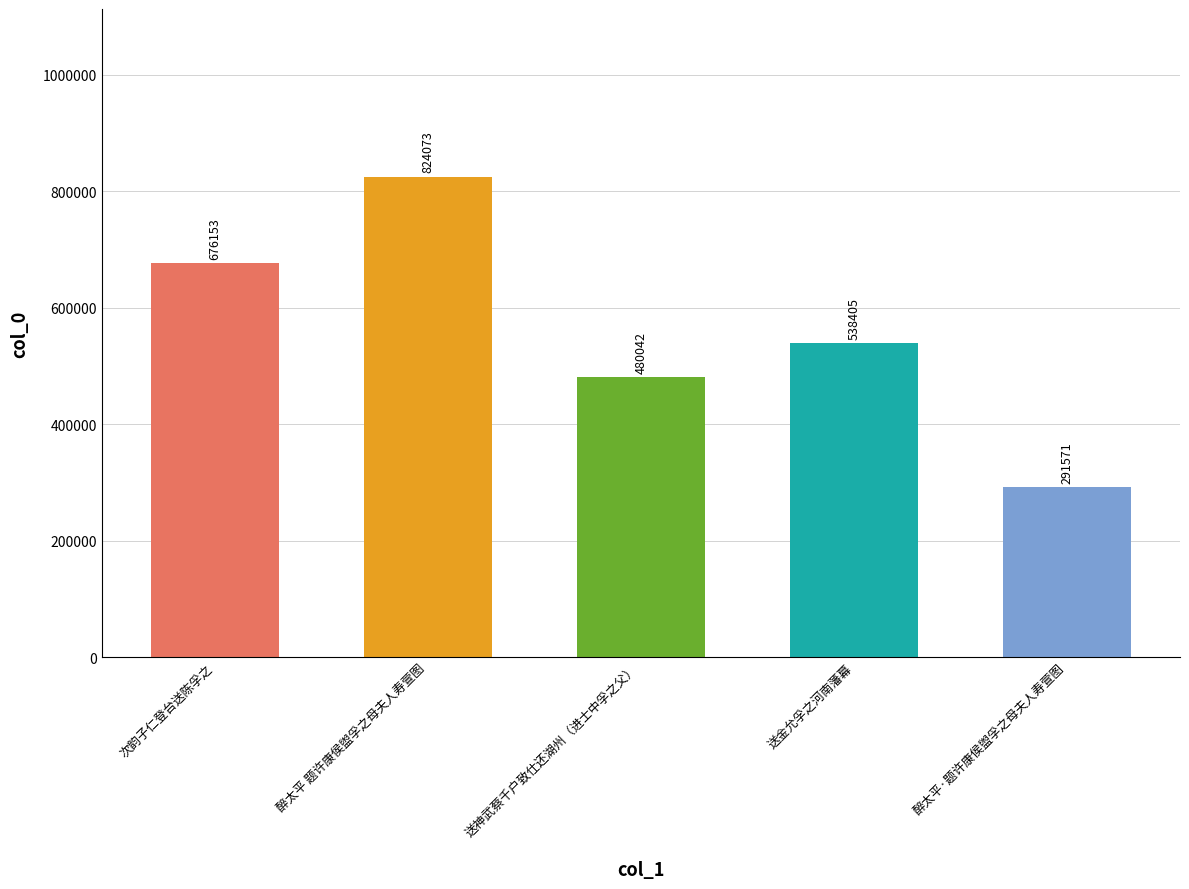

Count the number of categories in the chart.

5